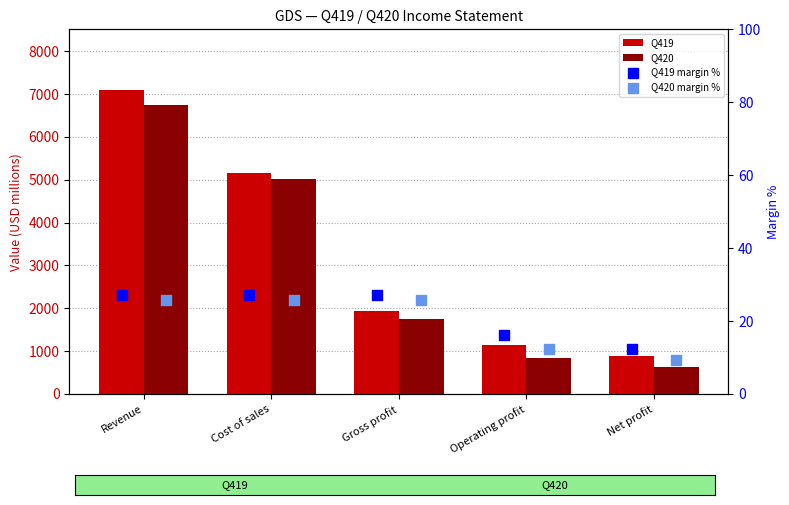

At which category is the sum across all series the highest?

Revenue